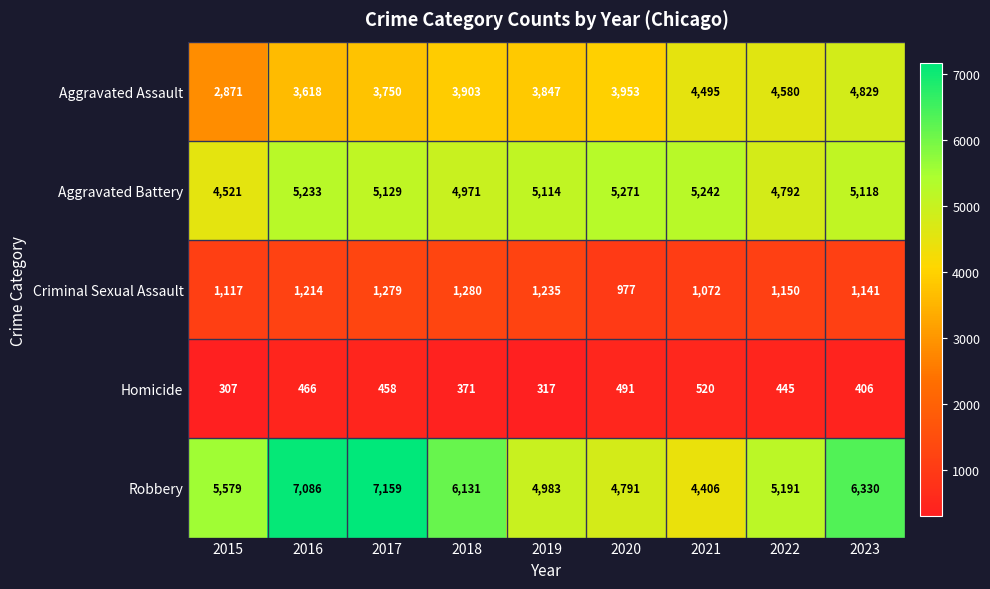

Which series has the largest total across all categories?

Robbery